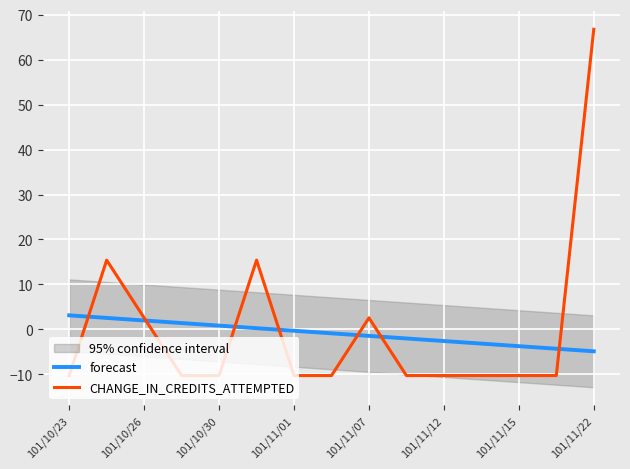

Reading left to right, extract all data points from this chart.

forecast: 3.1	2.6	2.0	1.4	0.8	0.3	-0.3	-0.9	-1.4	-2.0	-2.6	-3.2	-3.7	-4.3	-4.9
CHANGE_IN_CREDITS_ATTEMPTED: -10.3	15.4	2.6	-10.3	-10.3	15.4	-10.3	-10.3	2.6	-10.3	-10.3	-10.3	-10.3	-10.3	66.8